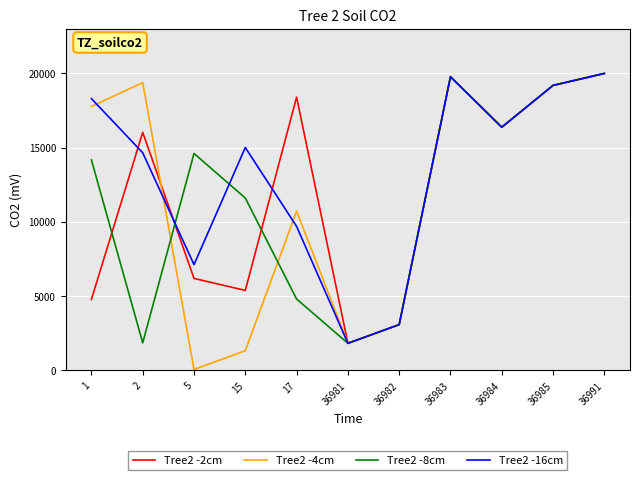

The value of Tree2 -2cm at 1 is 6788. True or false?

False